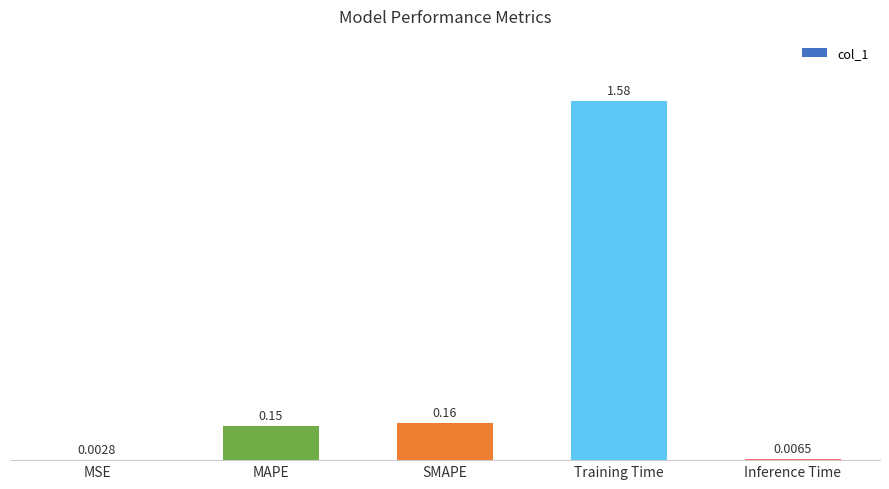

What is the change in value from Training Time to Inference Time?

-1.6